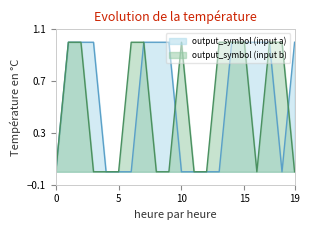

Between which two adjacent categories do output_symbol (input b) and output_symbol (input a) first intersect?

9 and 10